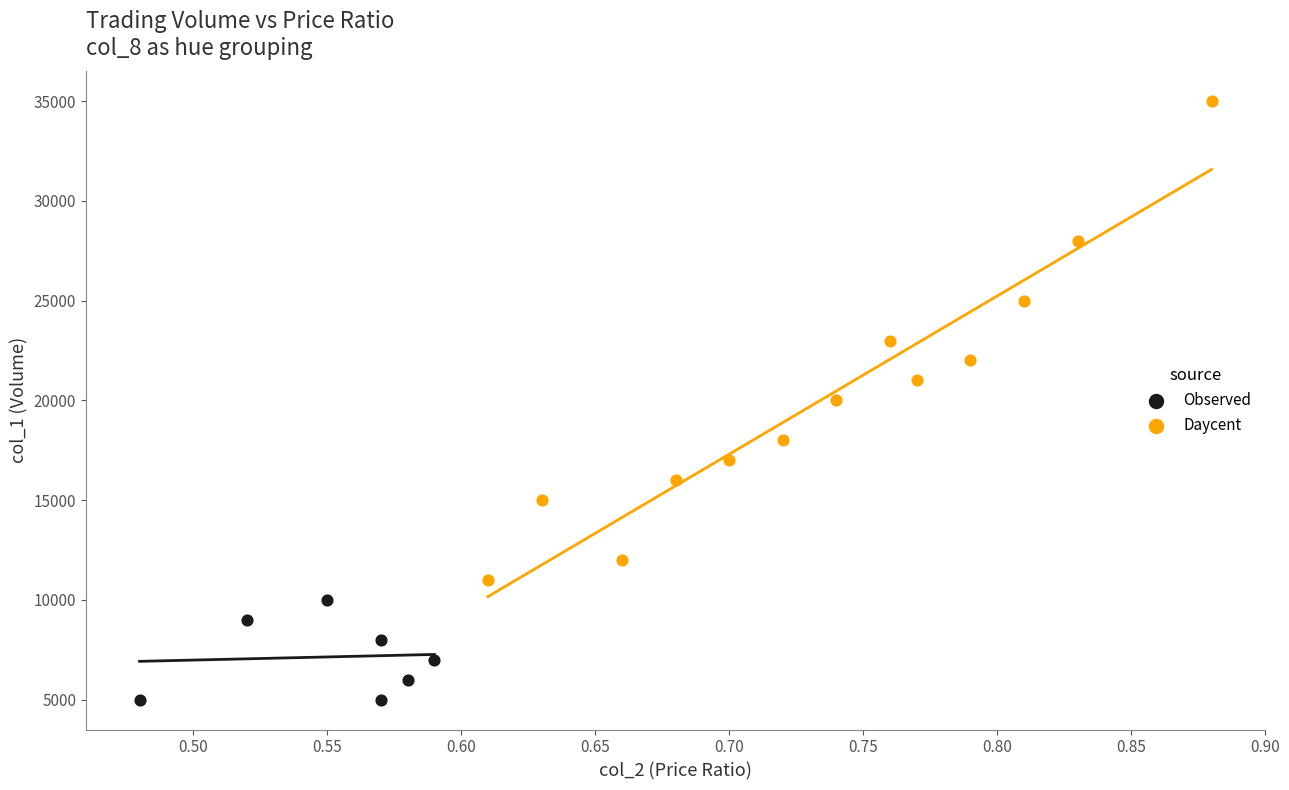

What are all the series names shown in the legend?

Observed, Daycent